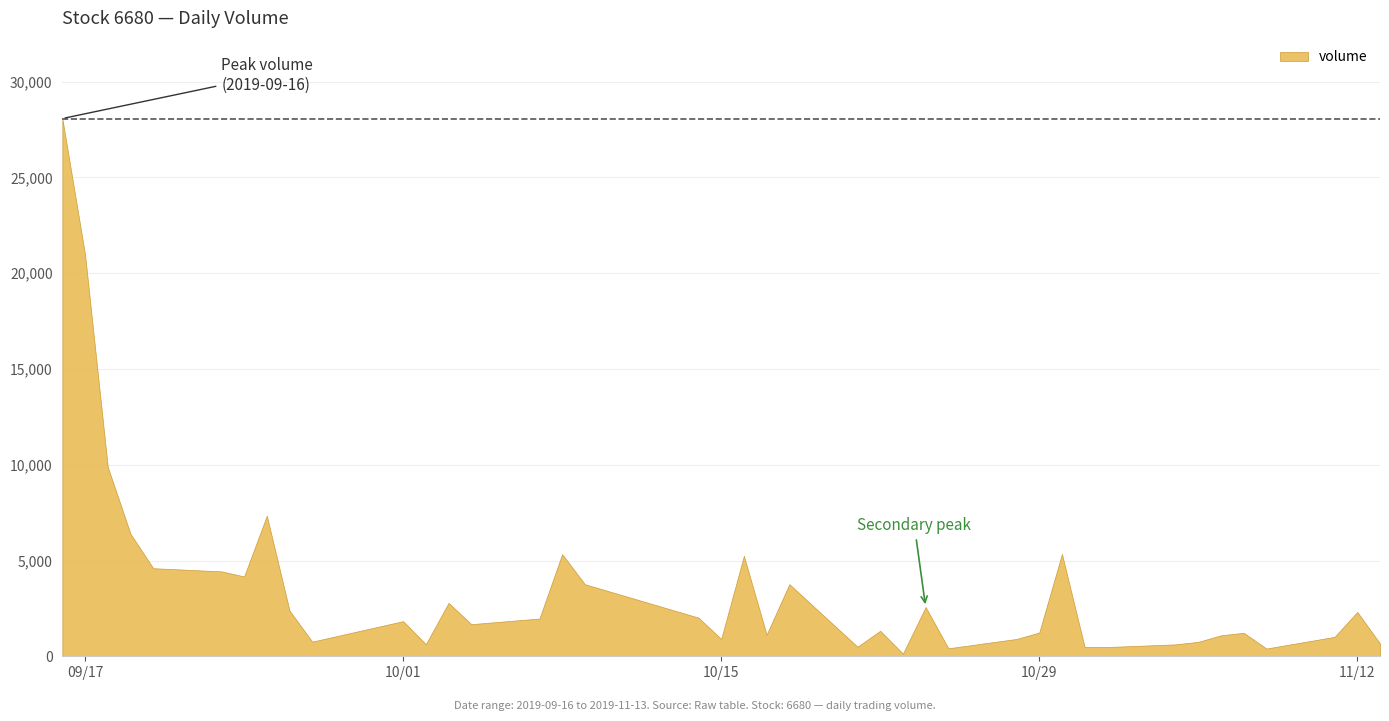

Does the chart display data point markers on the line(s)?

No